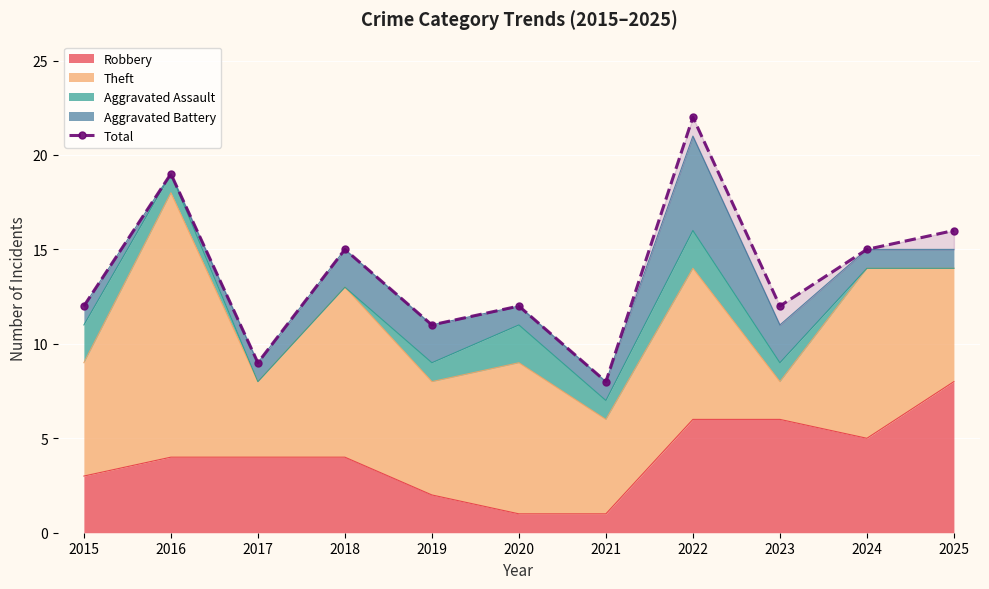

What is the sum of all values?

151